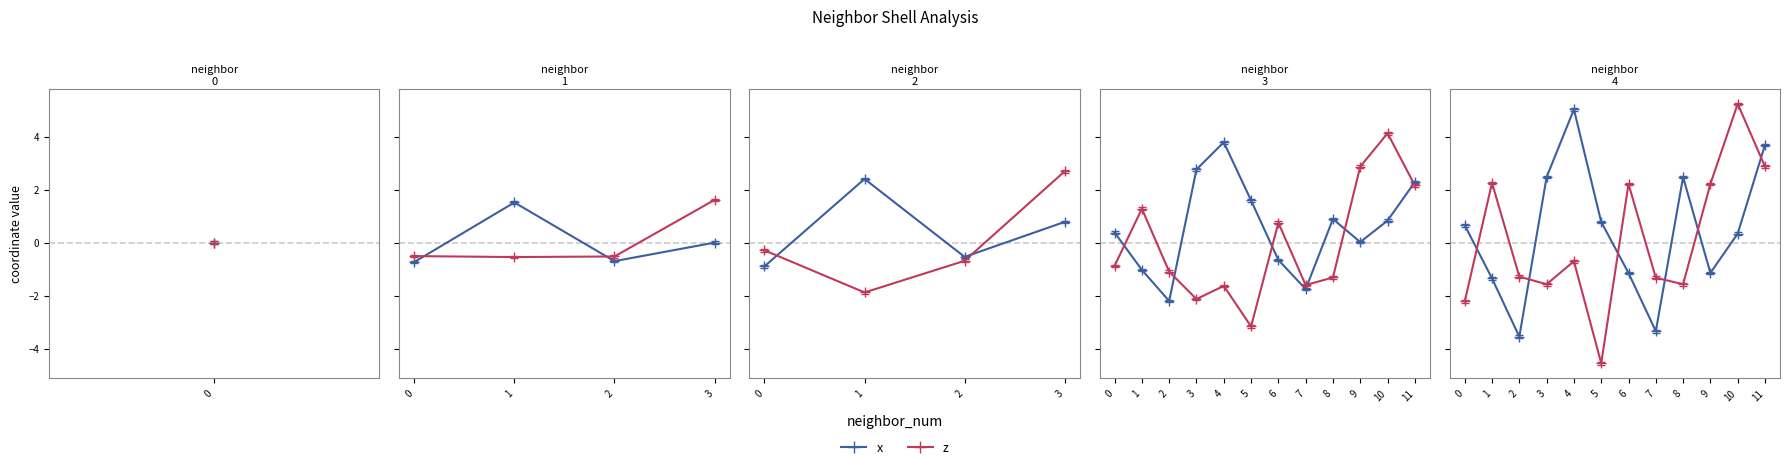

Is this an area chart (filled region under the line)?

No